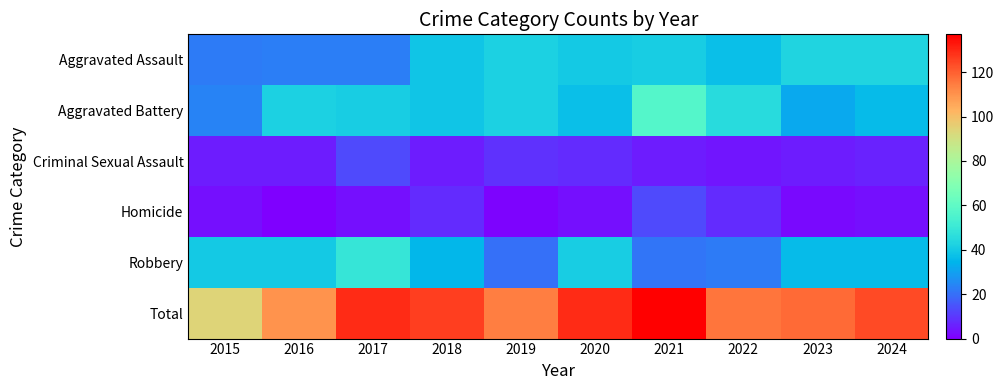

What is the difference between the highest and lowest values at 2020?

126